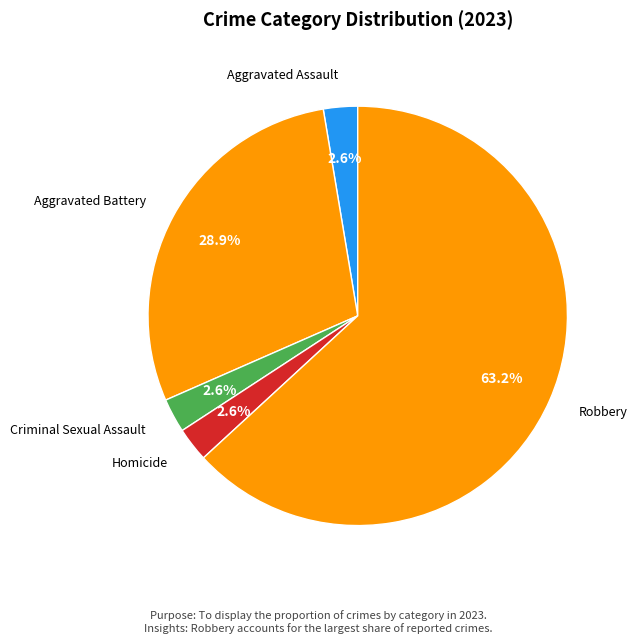

How many segments does this pie chart have?

5